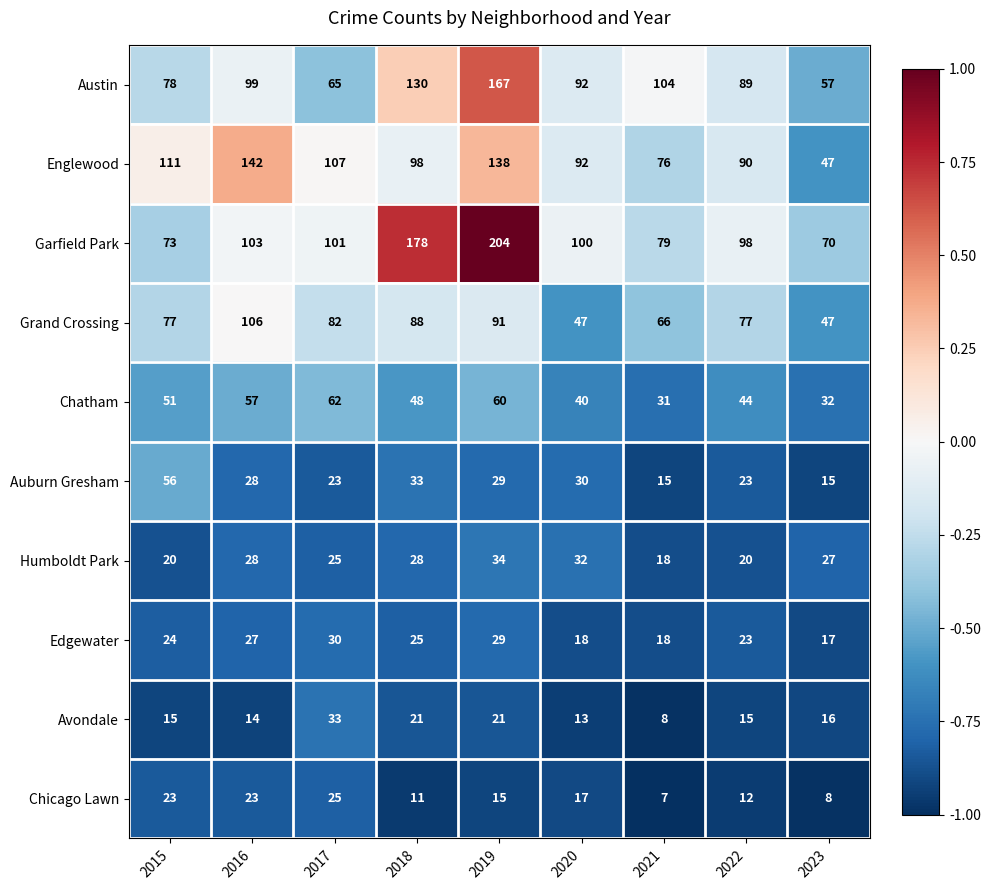

What value does the Humboldt Park series have at 2022, to the nearest 10?

20